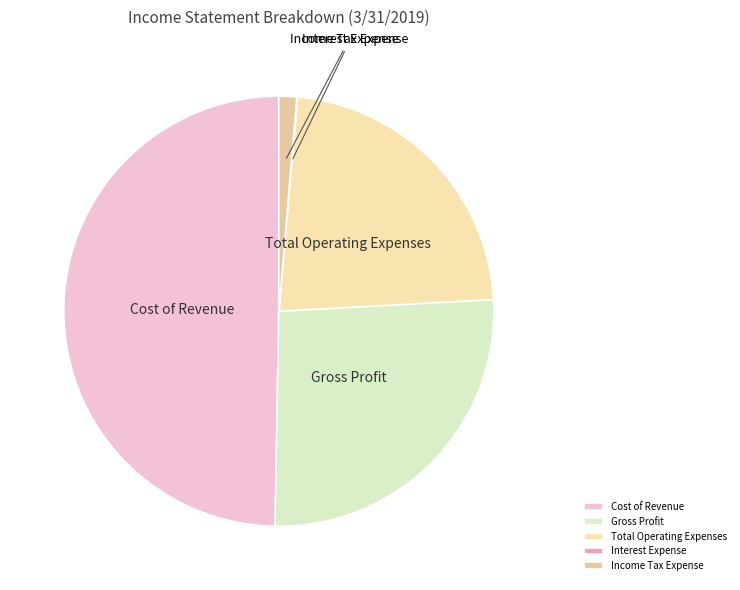

Does Total Operating Expenses account for over 50% of the chart?

No